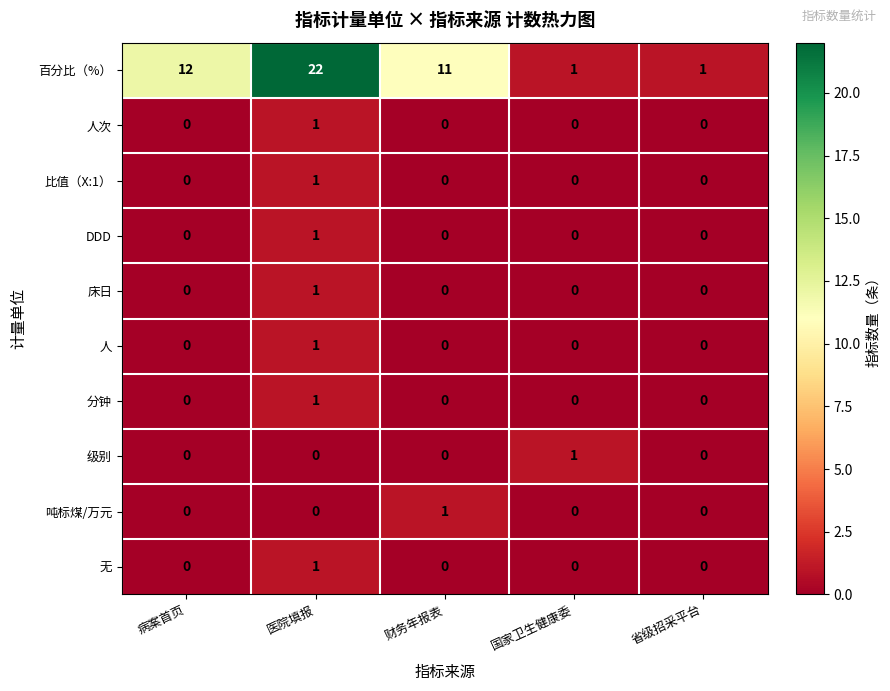

What is the total value across all series at 病案首页?

12